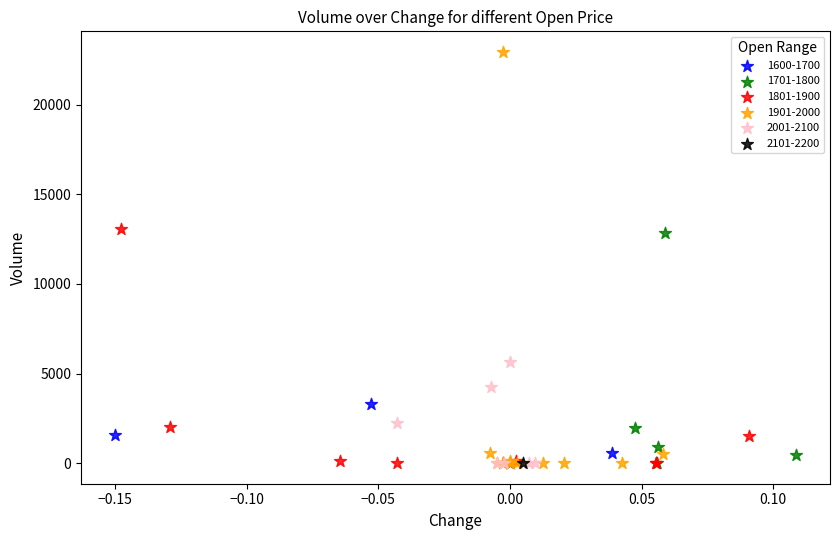

What are all the series names shown in the legend?

1600-1700, 1701-1800, 1801-1900, 1901-2000, 2001-2100, 2101-2200